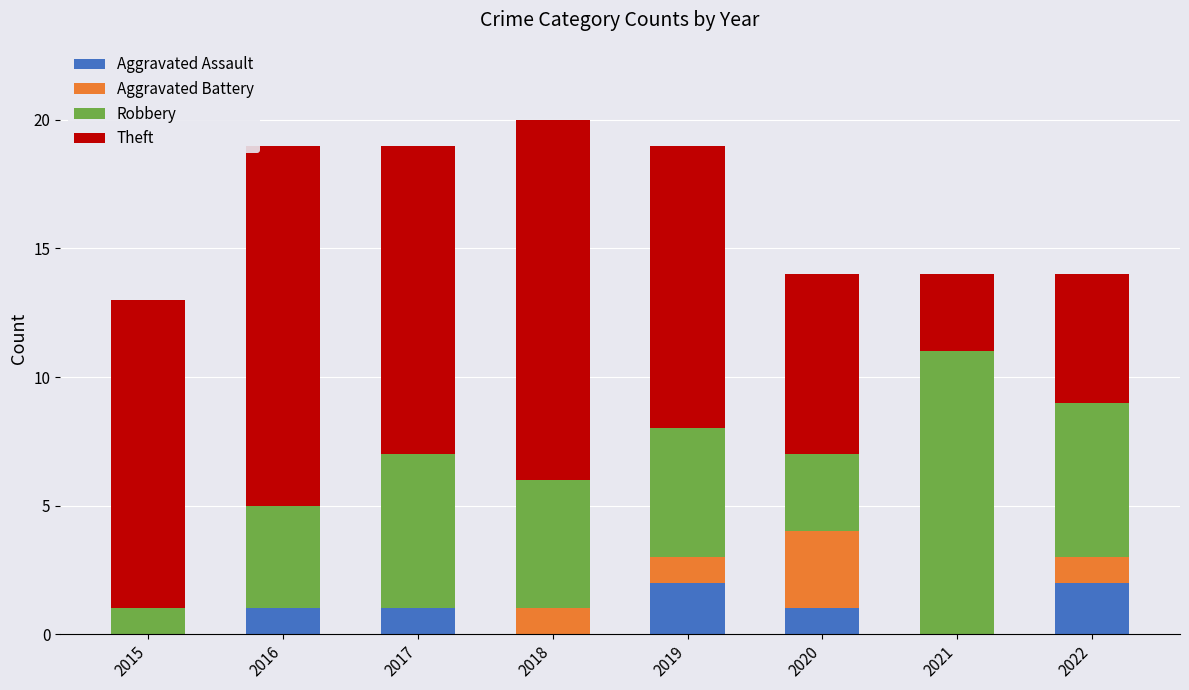

Is it true that Aggravated Assault equals -1 at 2018?

False